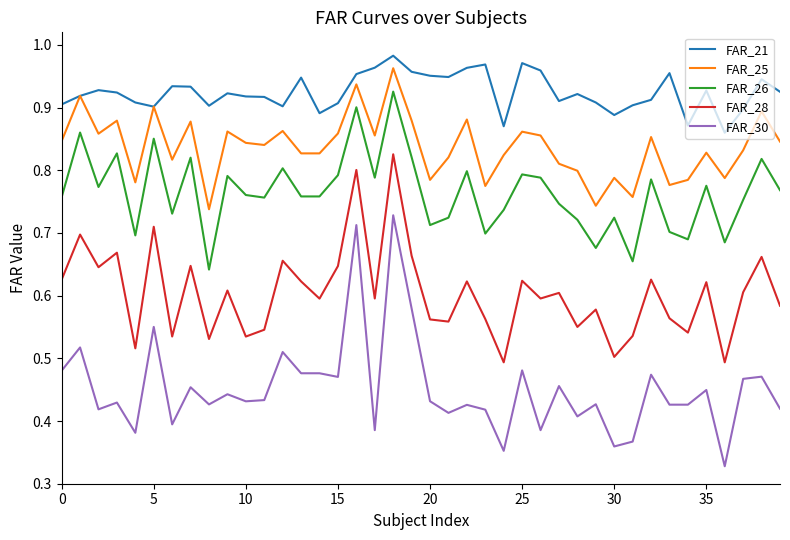

Which series has the largest total across all categories?

FAR_21